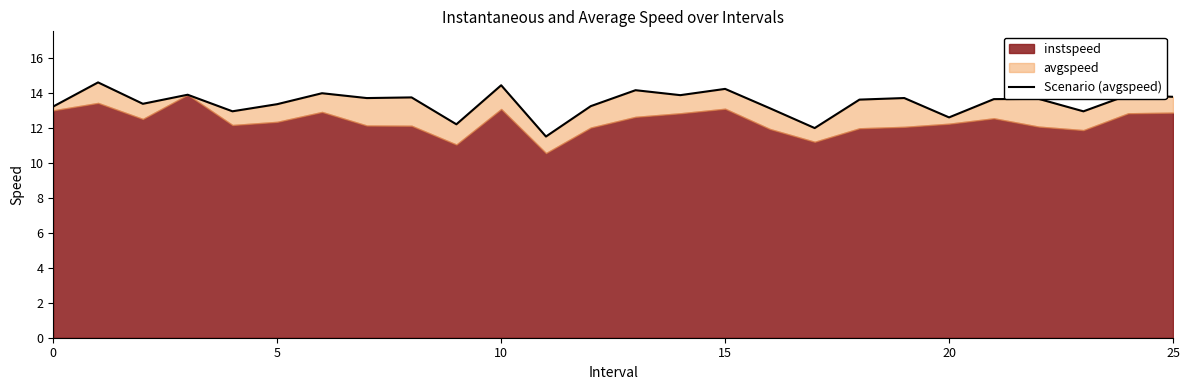

How many interior local peaks (higher than both neighbors) does the data have?

10